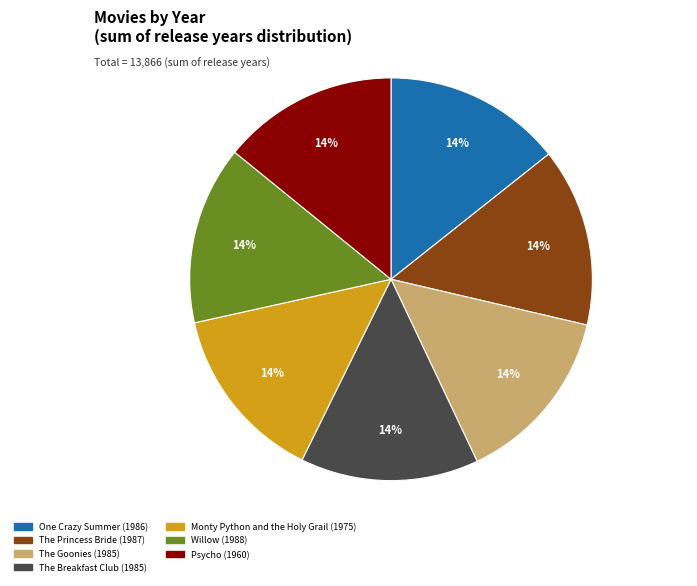

What is the ratio of the value at Willow to the value at Monty Python and the Holy Grail?

1.0